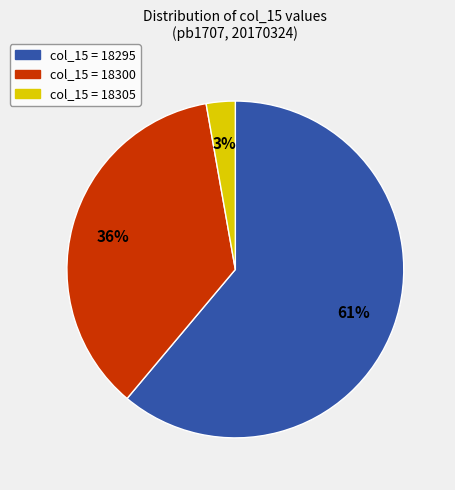

How many slices are in this pie chart?

3